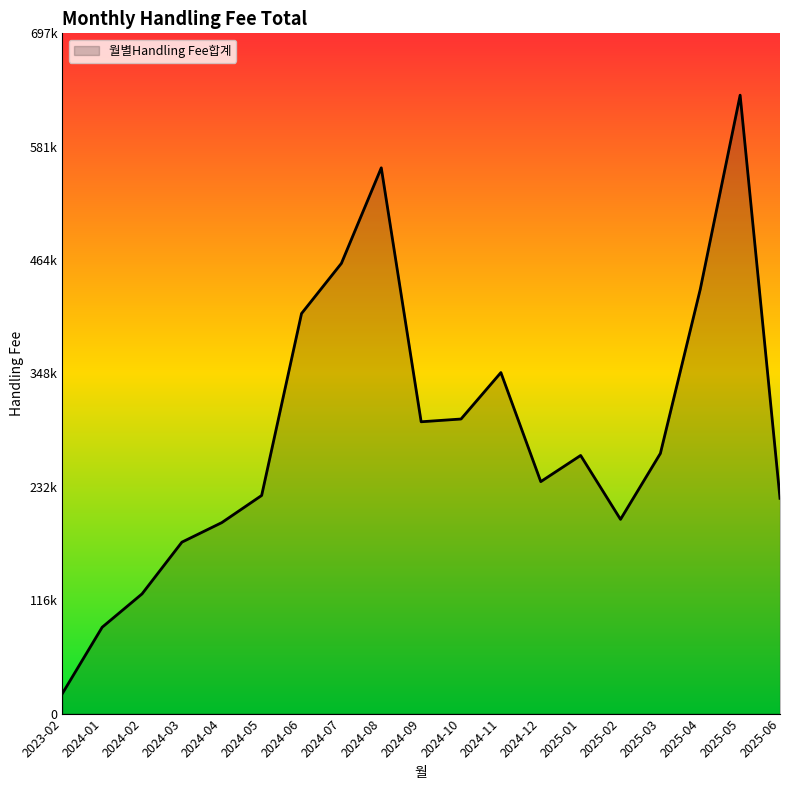

Rank the categories by value from lowest to highest.

2023-02, 2024-01, 2024-02, 2024-03, 2024-04, 2025-02, 2025-06, 2024-05, 2024-12, 2025-01, 2025-03, 2024-09, 2024-10, 2024-11, 2024-06, 2025-04, 2024-07, 2024-08, 2025-05